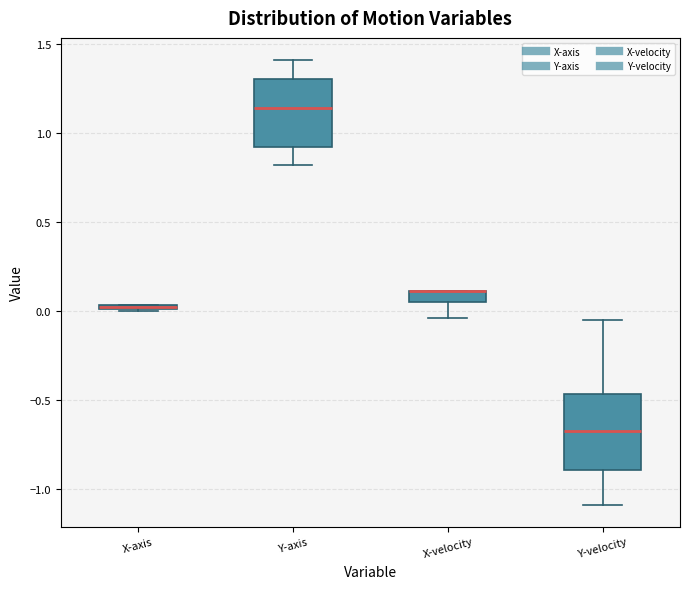

Where does the lower whisker of the box for Y-axis end on the y-axis? The values are not printed on the chart, so give them approximately, as read against the axis.

0.80